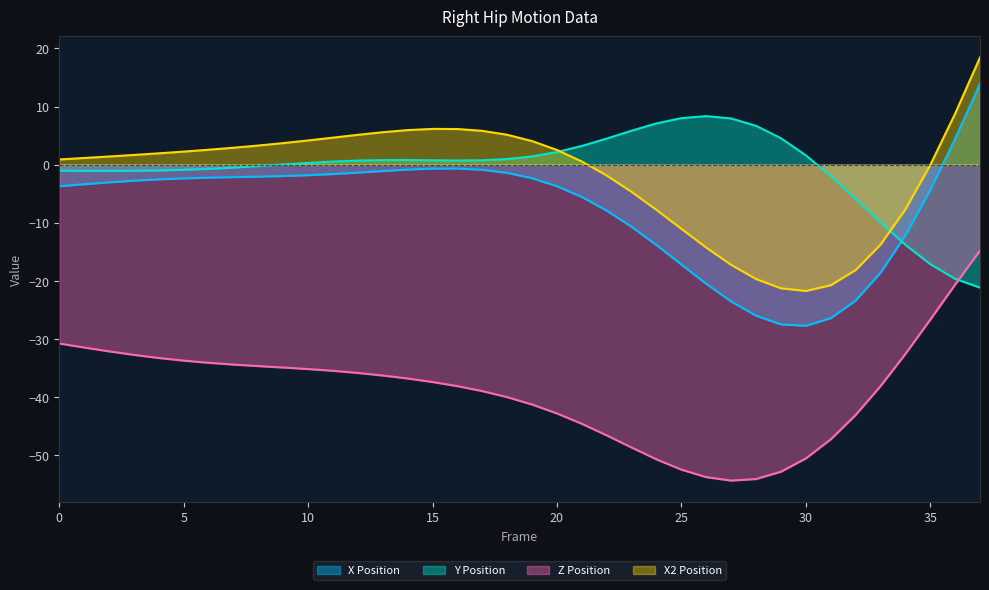

What is the value of the X2 point at the 16th from the left?

6.2